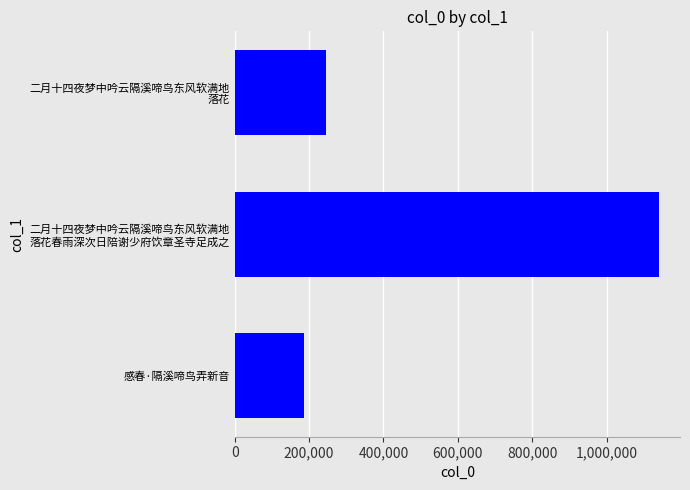

What is the minimum value shown in the chart?

187659